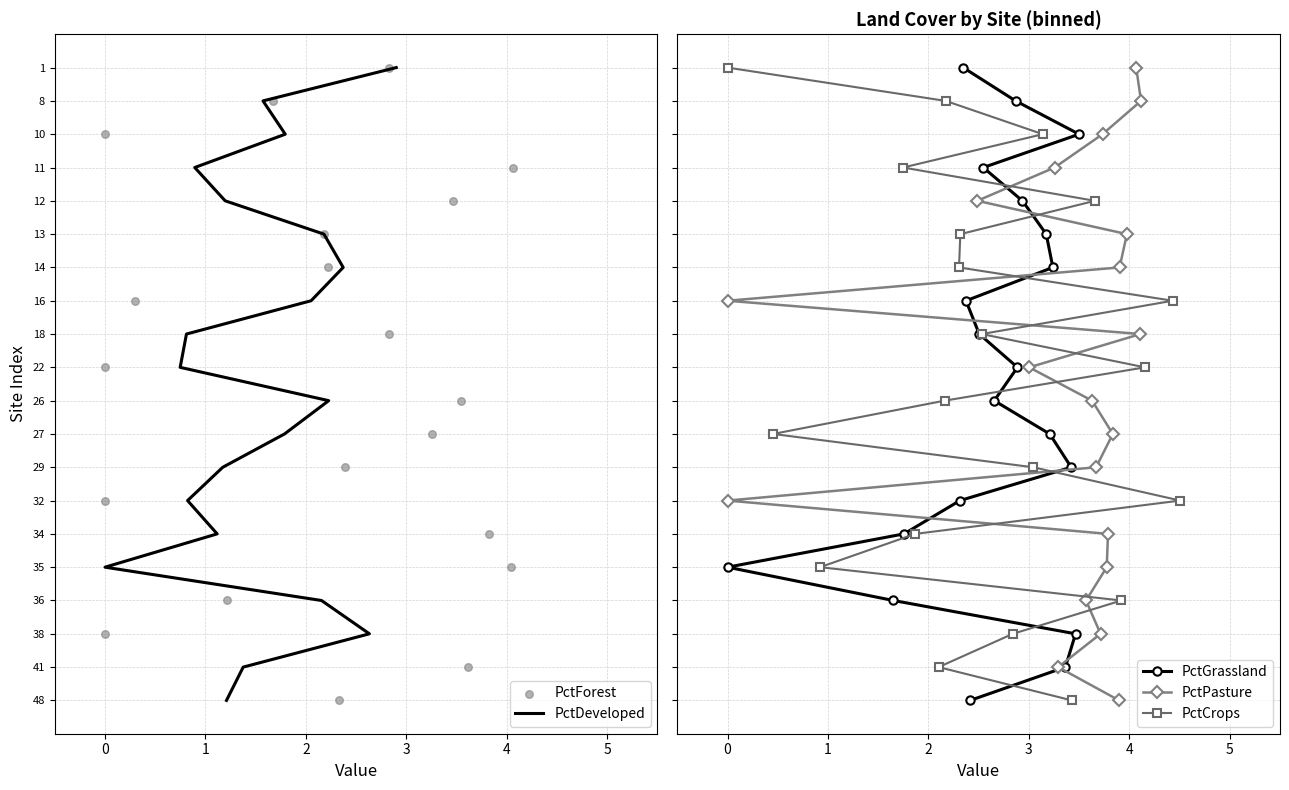

Which series contains the lowest Y value?

PctDeveloped